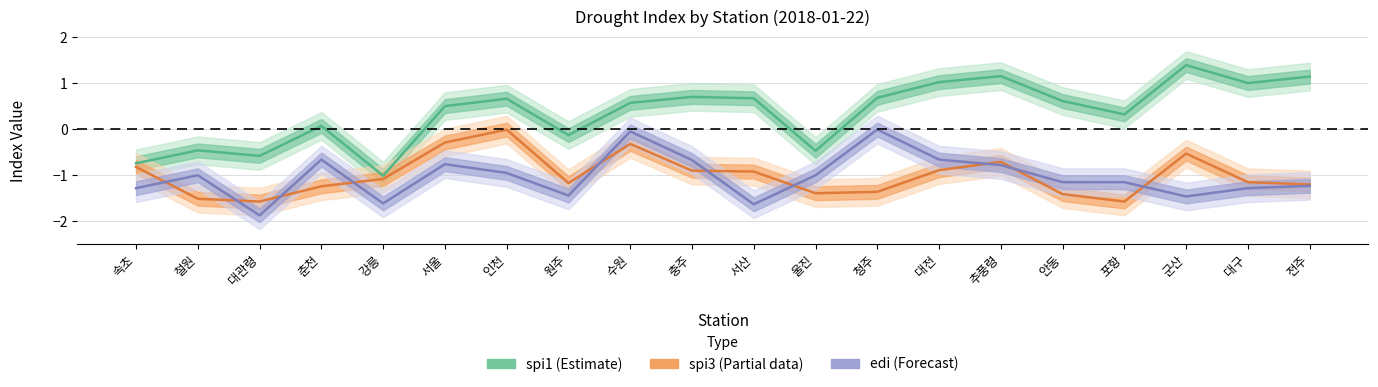

At which label does edi (Forecast) first exceed -1?

춘천